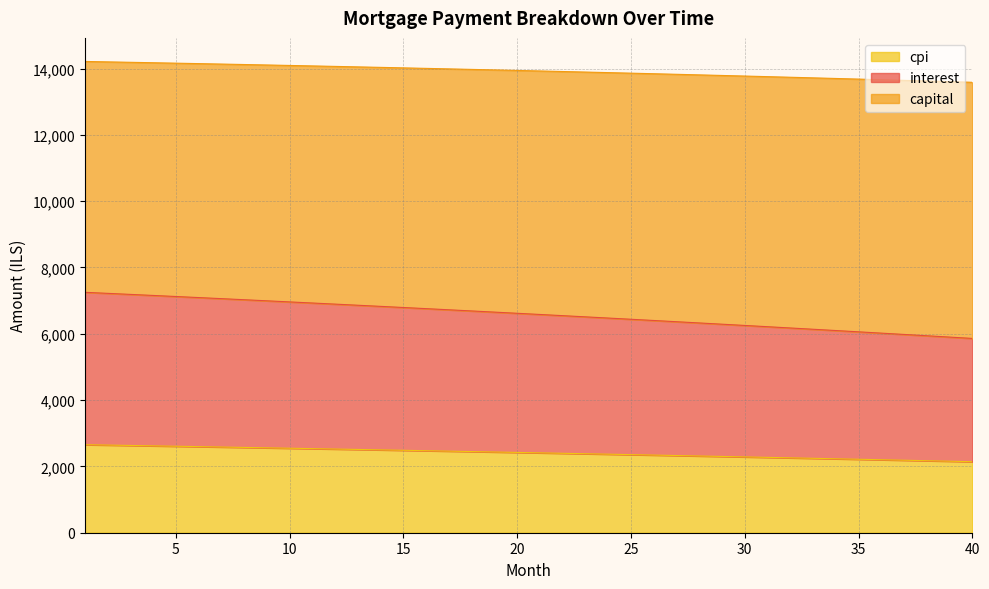

What is the total value across all series at 35?

13681.8